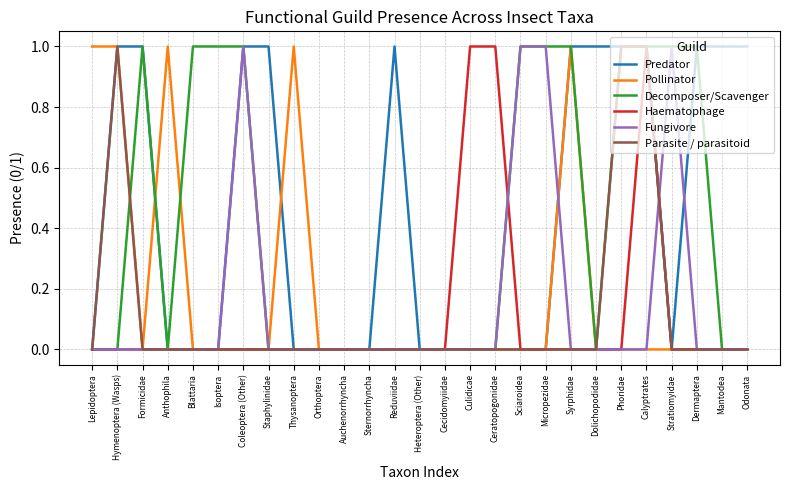

Does the chart have visible grid lines?

Yes